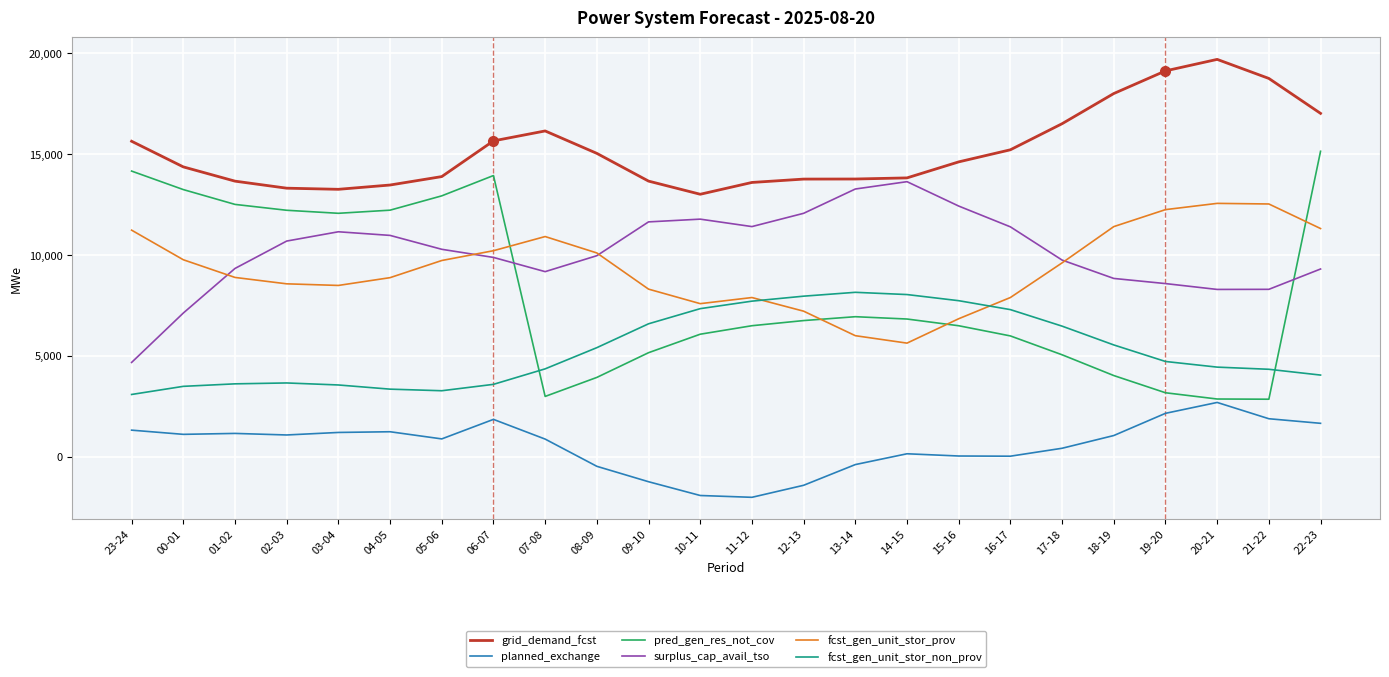

What is the difference between the second highest and second lowest values in the surplus_cap_avail_tso series?

6150